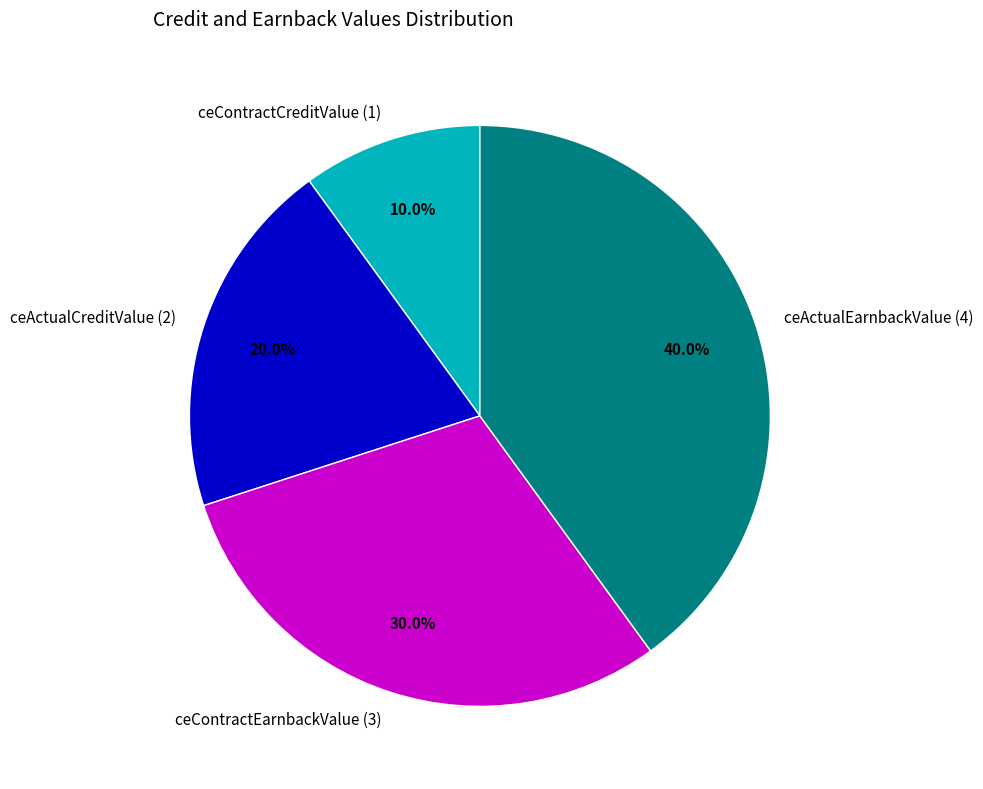

To the nearest percent, what is the difference between the largest and smallest slice percentages?

30%